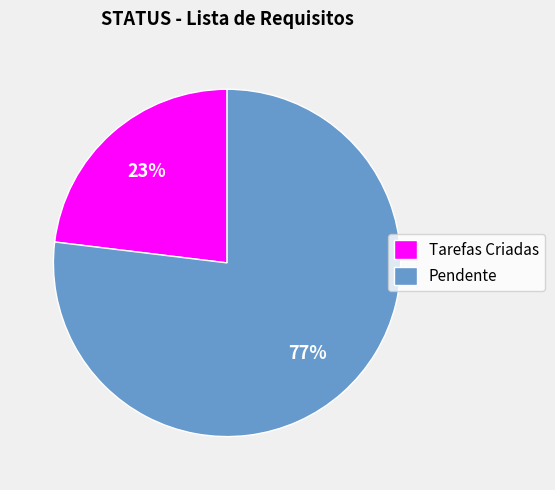

To the nearest percent, what is the average slice percentage?

50%